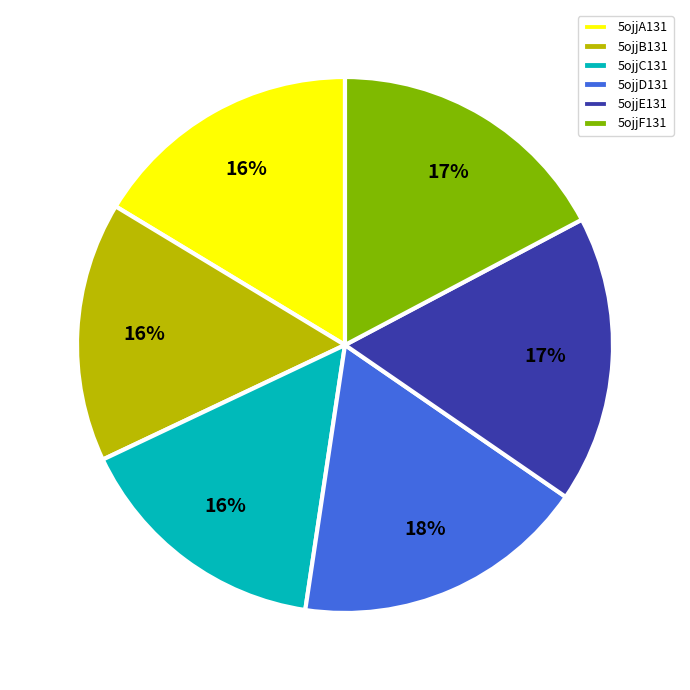

To the nearest percent, what is the difference between the largest and smallest slice percentages?

2%